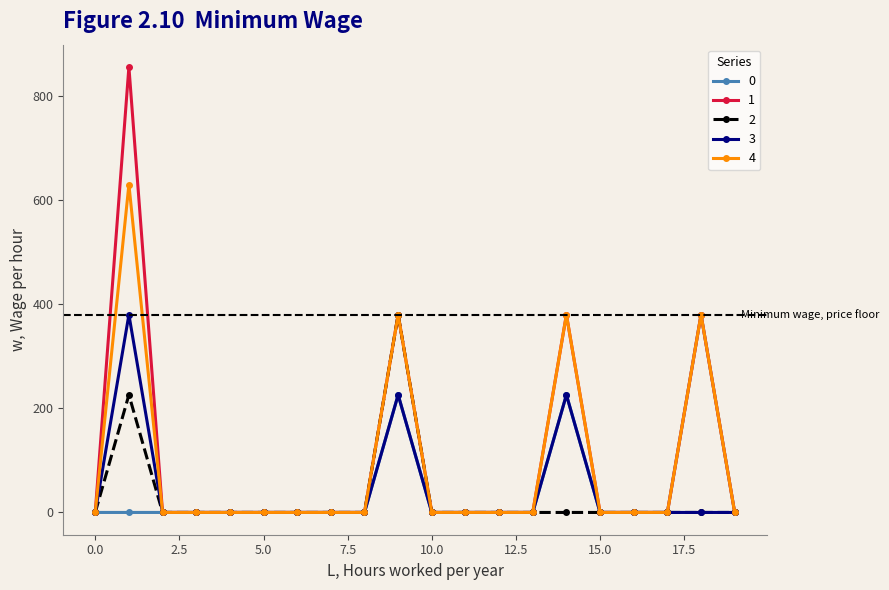

True or false: 3 has more than 2 interior local peaks.

True